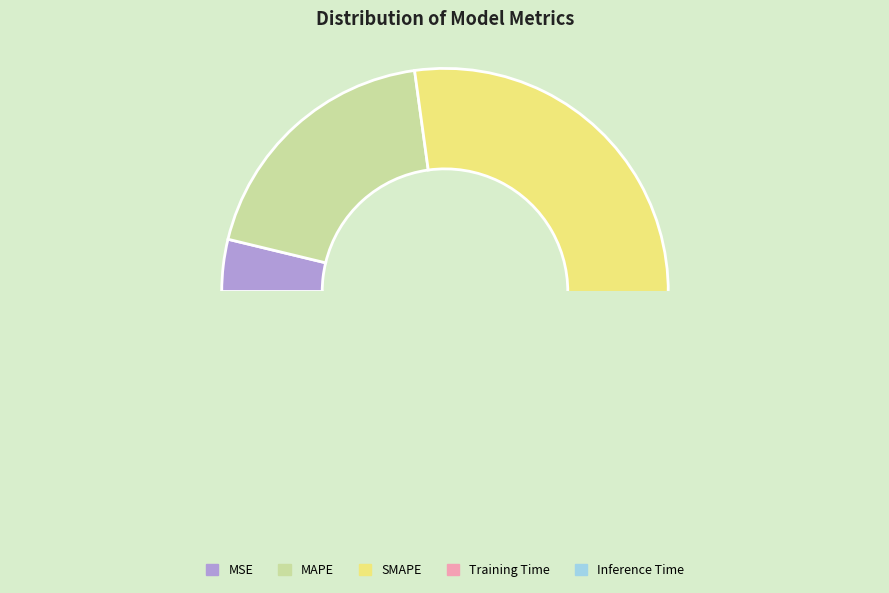

How many segments does this pie chart have?

5